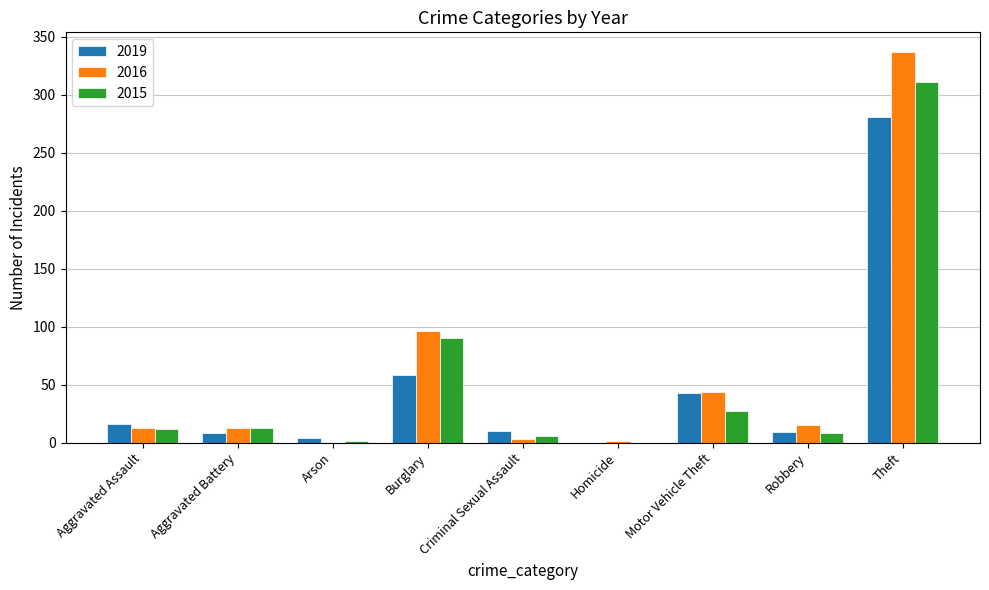

Between Burglary and Theft, which series saw the biggest shift?

2016